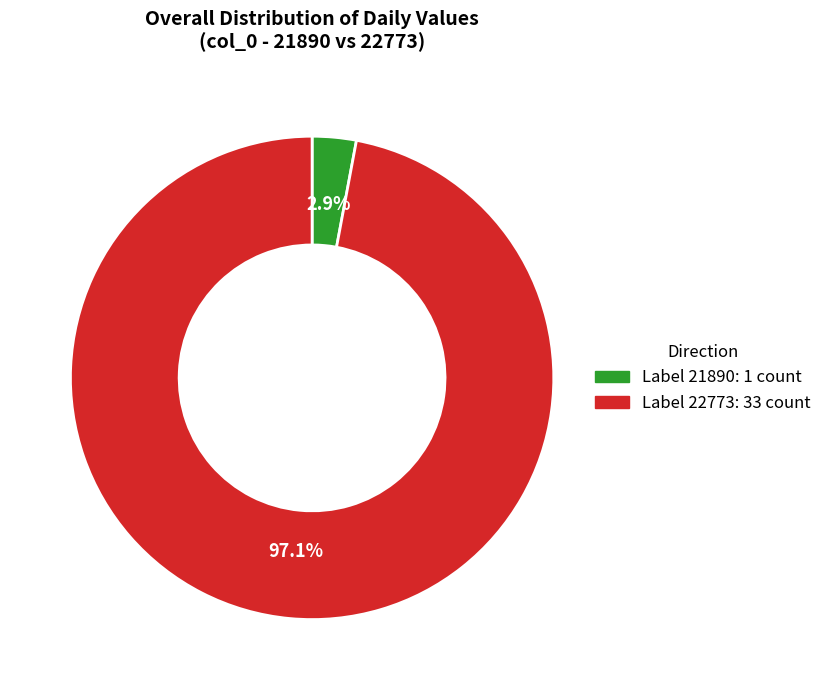

Count the number of slices in the pie.

2